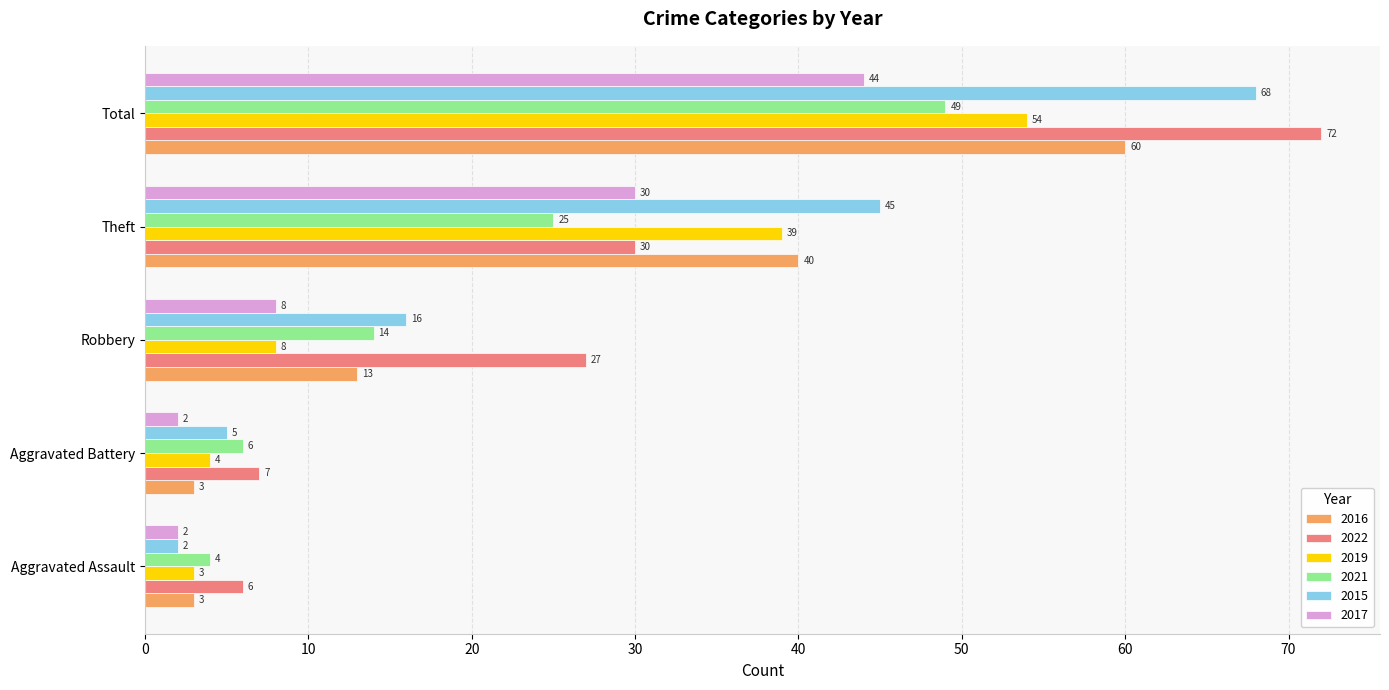

What is the spread (max minus min) of values at Robbery?

19